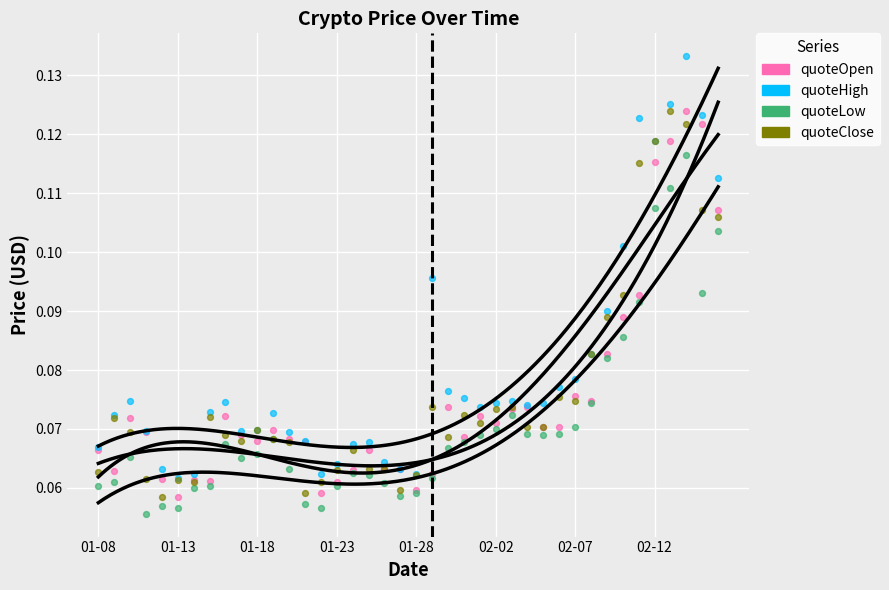

What are all the series names shown in the legend?

quoteOpen, quoteHigh, quoteLow, quoteClose